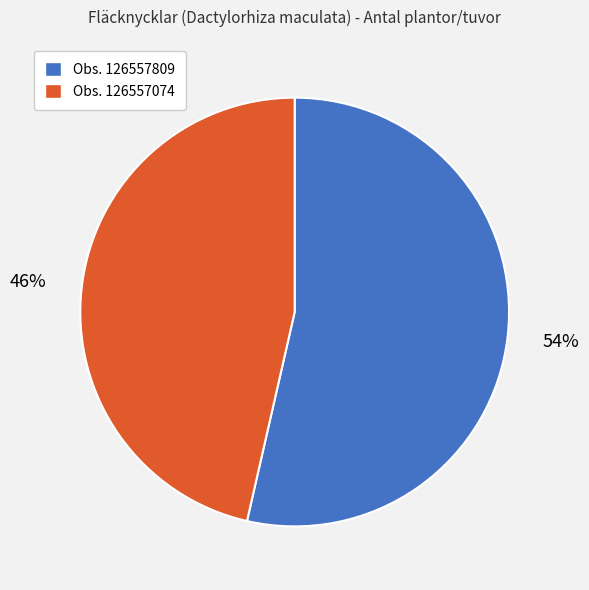

Is there any slice that represents more than half of the pie?

Yes